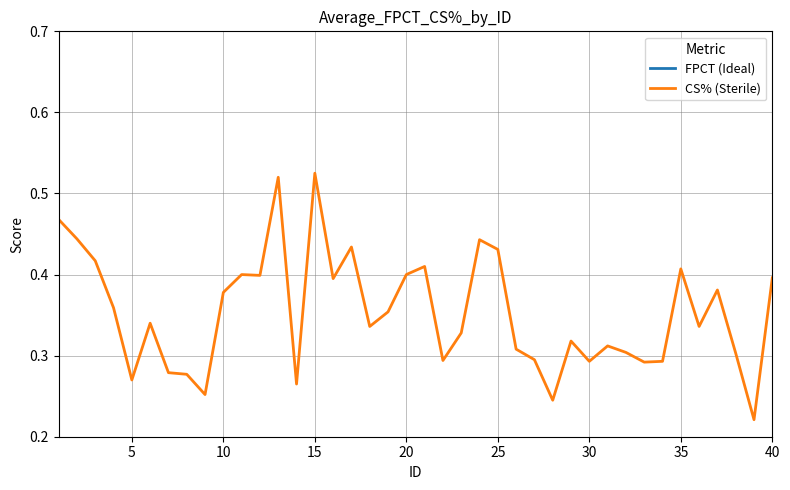

The CS% (Sterile) series shows 0.7 at 10. True or false?

False